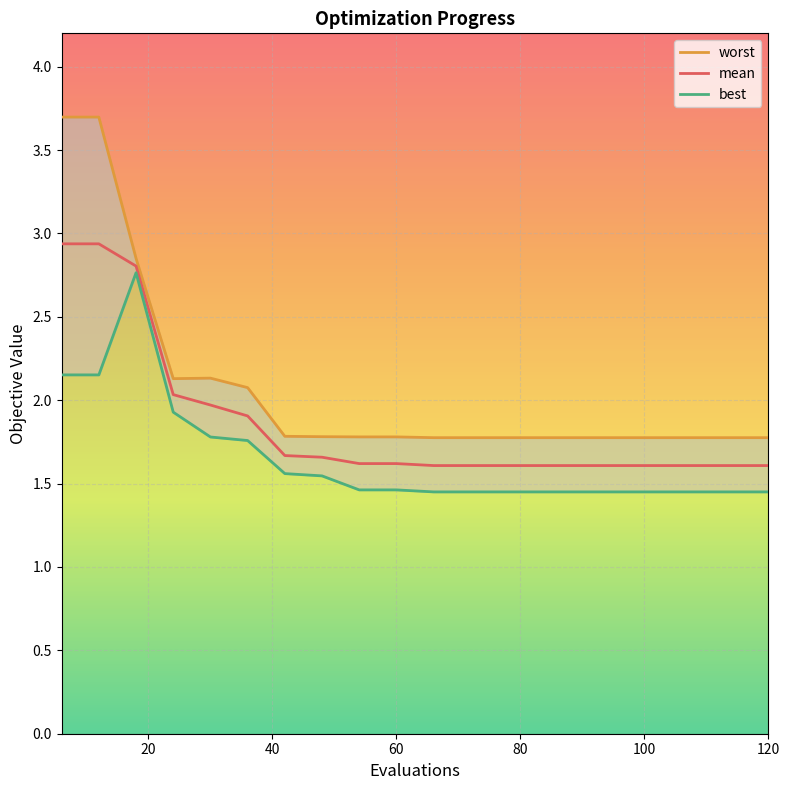

What is the highest value of the mean series?

2.9